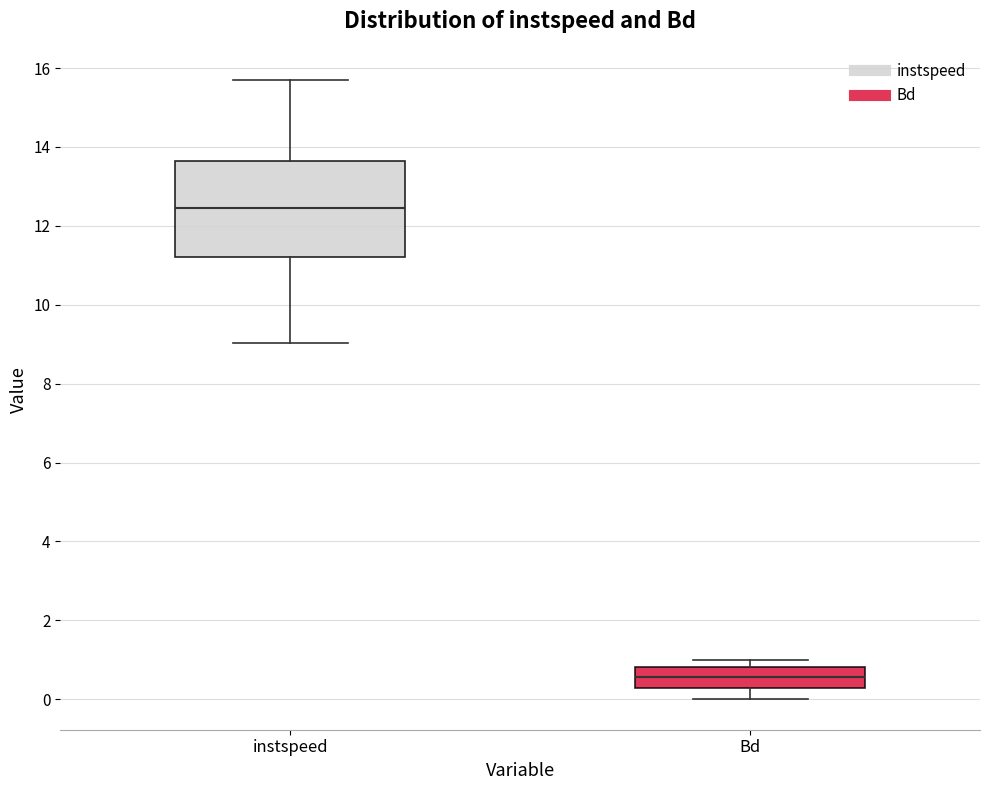

Reading left to right, read every box against the y-axis: the position of its median line, the range the box covers, and the ends of its whiskers. The values are not printed on the chart, so give them approximately, as read against the axis.

instspeed: median 12.4, box 11.2 to 13.6, whiskers 9.0 to 15.8
Bd: median 0.6, box 0.2 to 0.8, whiskers 0.0 to 1.0